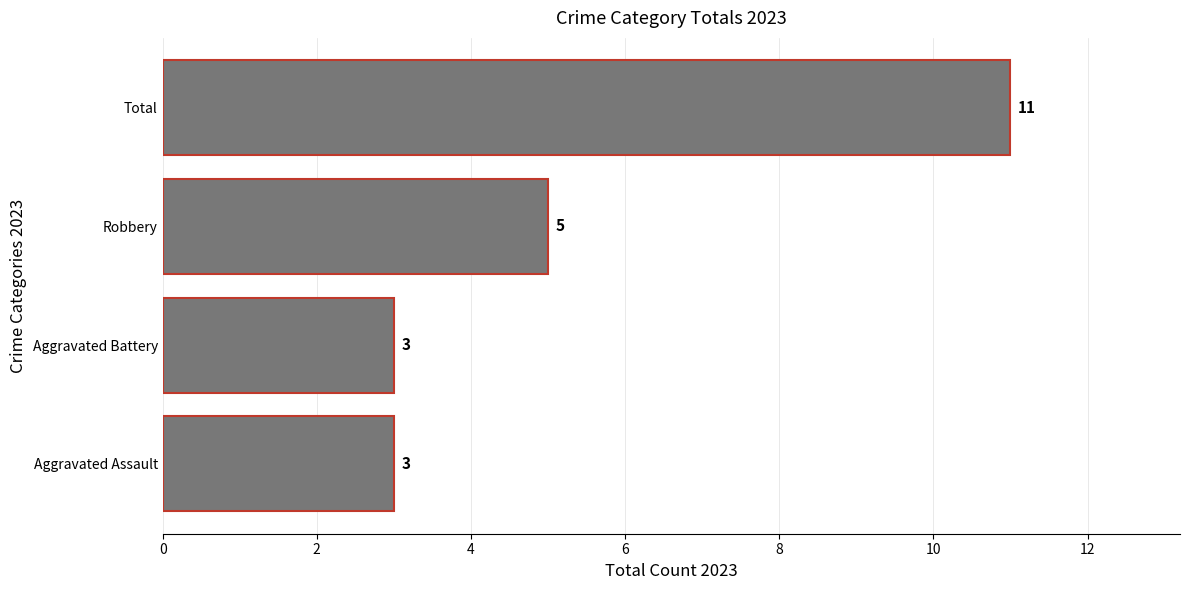

Between Total and Aggravated Battery, which is larger?

Total